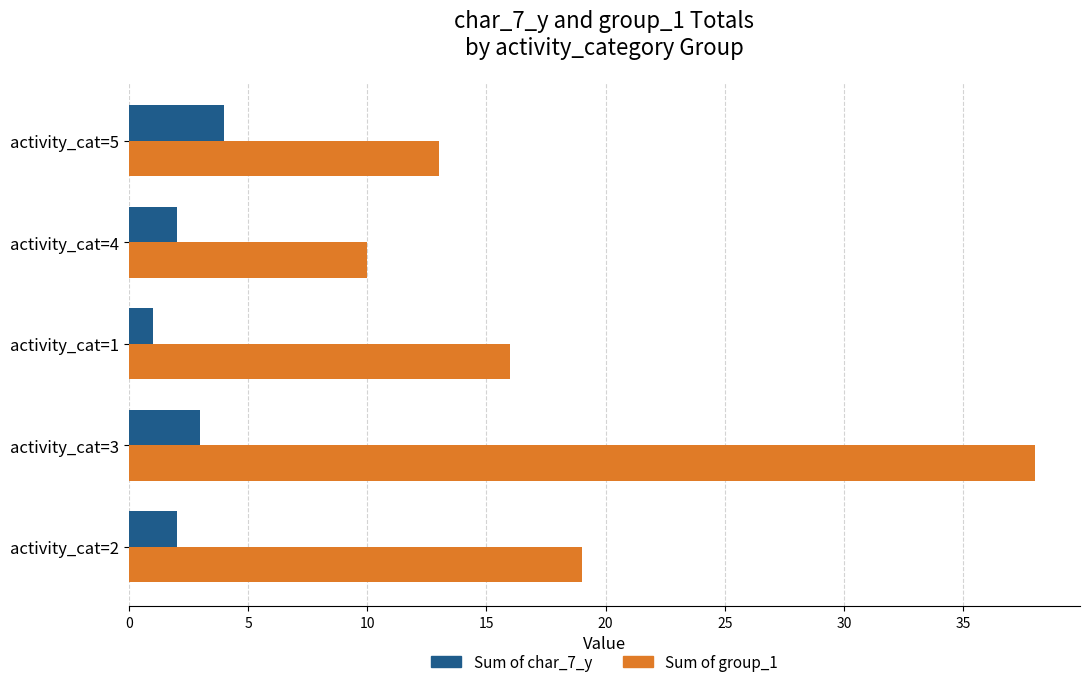

What is the difference between the maximum and minimum values in the Sum of char_7_y series?

3